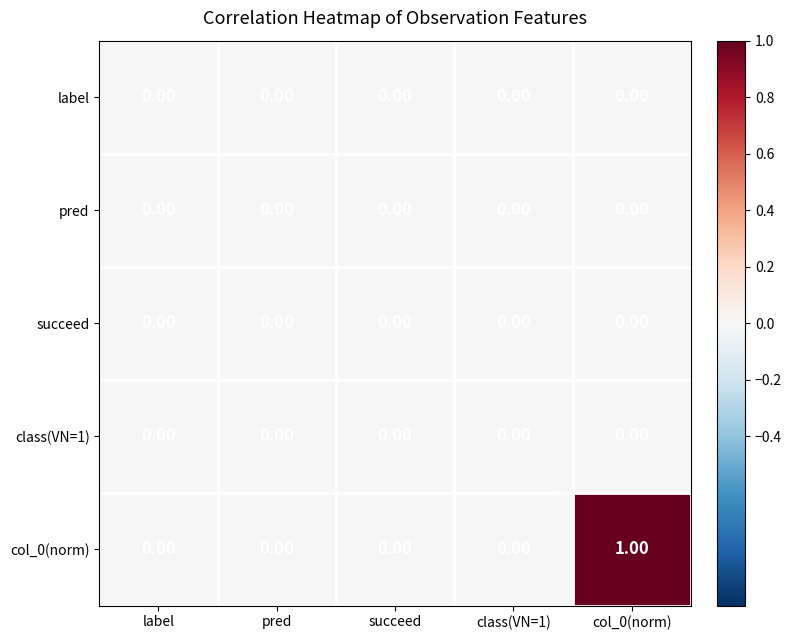

Between class(VN=1) and col_0(norm), which series saw the biggest shift?

col_0(norm)